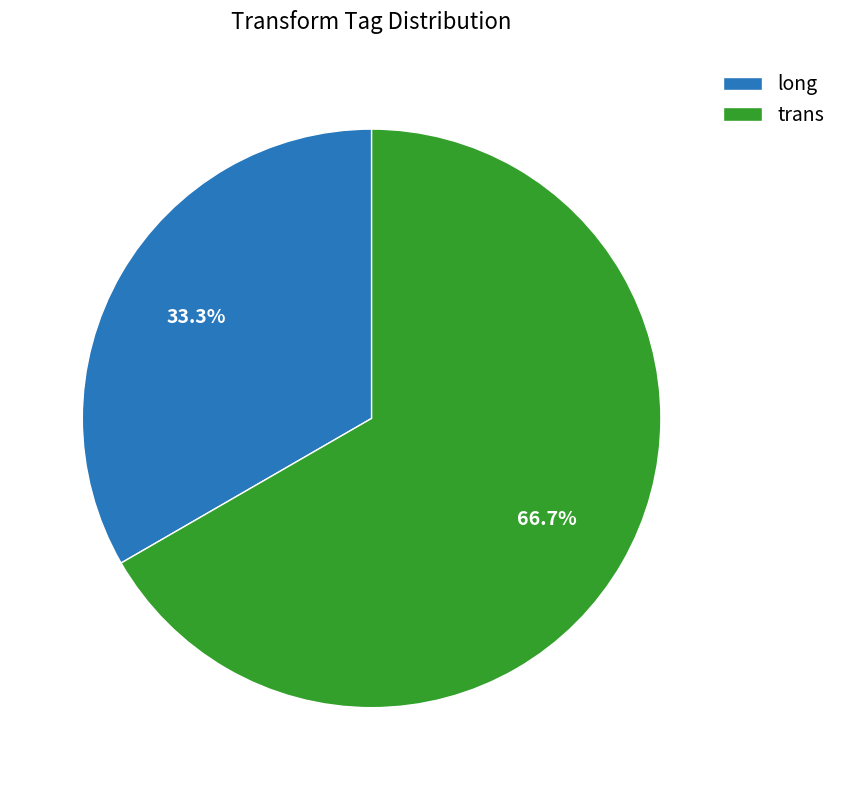

True or false: long accounts for 33% of the total.

True